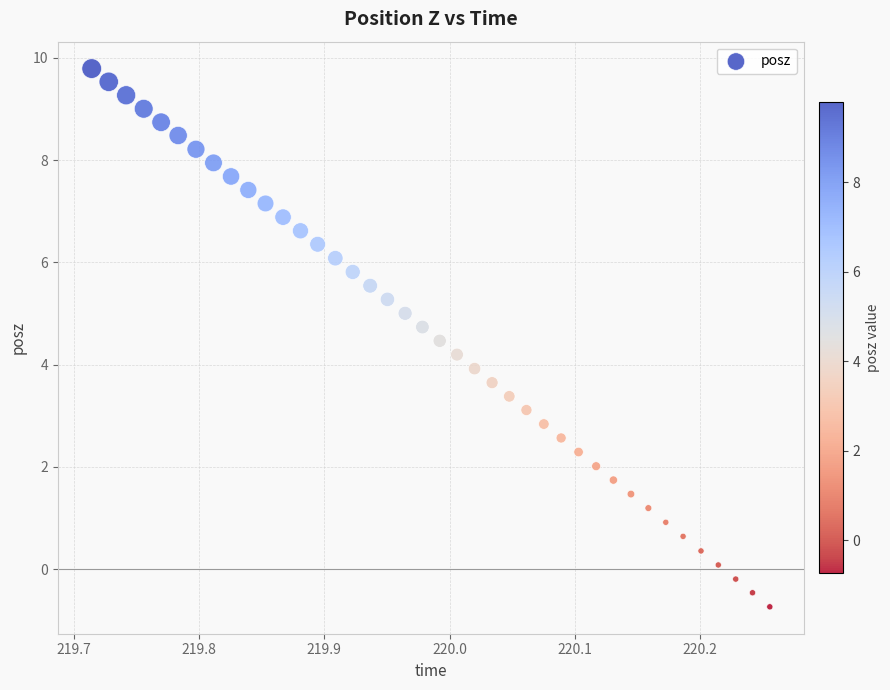

What is the range of Y values (max minus min)?

10.5